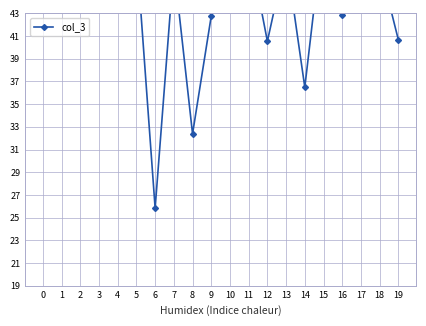

Reading left to right, extract all data points from this chart.

44.3	55.6	52.9	44.6	49.1	48.5	25.8	47.2	32.4	42.8	50.4	49.1	40.5	48.0	36.5	50.6	42.8	47.6	47.3	40.7